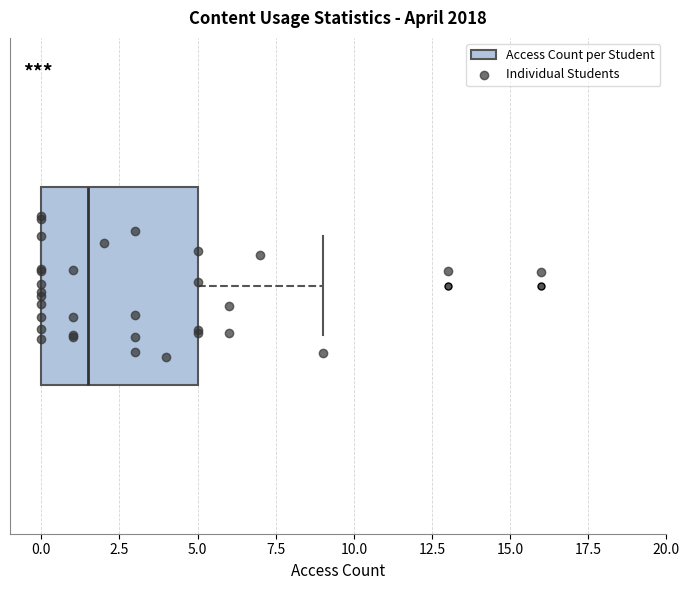

Transcribe this box plot: give where the median line is, the range the box spans, and where the two whiskers end, as read against the x-axis. The values are not printed on the chart, so give them approximately, as read against the axis.

median 1.5, box 0.0 to 5.0, whiskers 0.0 to 9.0